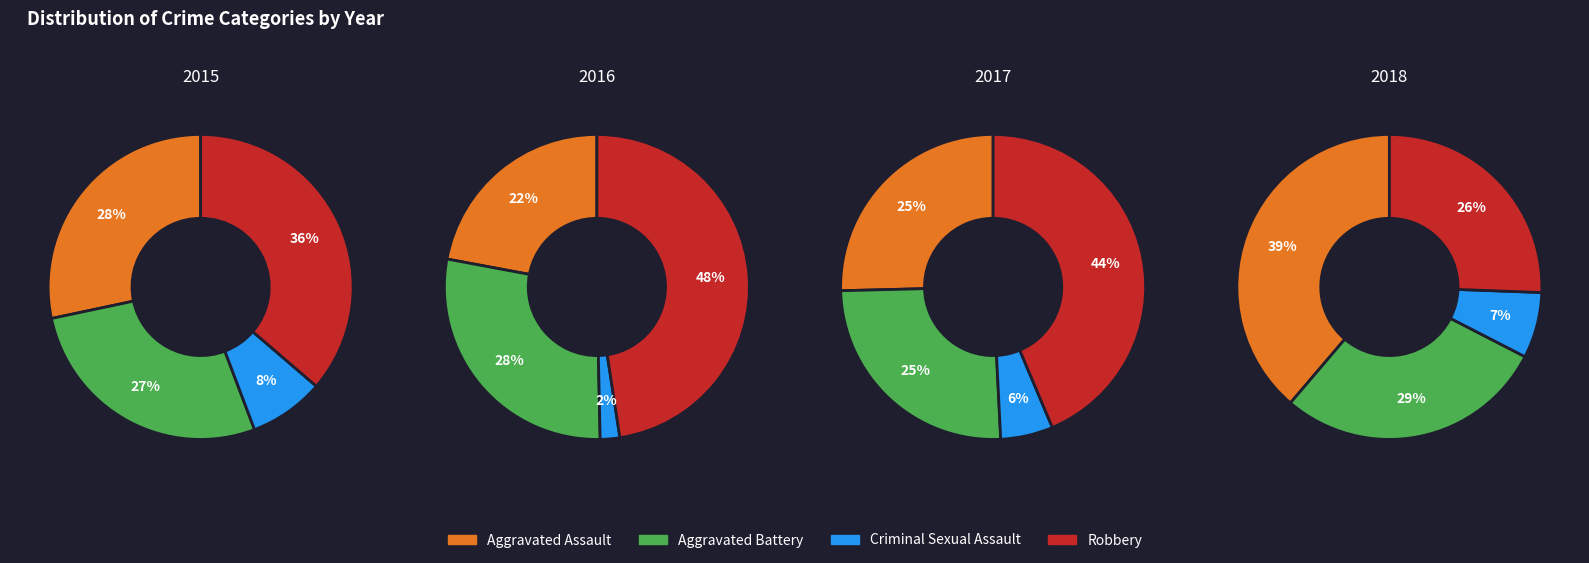

At 7, list the series in order from largest to smallest.

Robbery, Aggravated Assault, Aggravated Battery, Criminal Sexual Assault